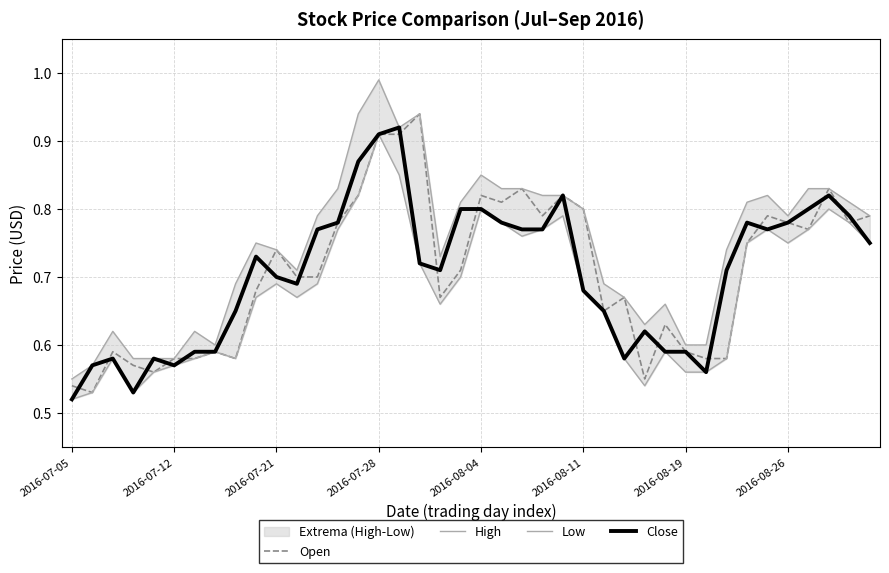

True or false: Low has more than 2 points higher than both neighbors.

True